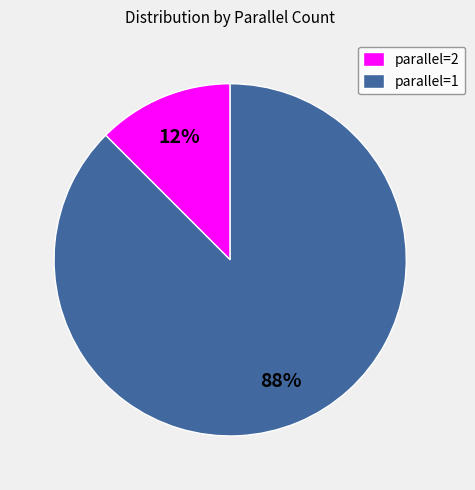

What is the smallest slice in the pie chart?

parallel=2